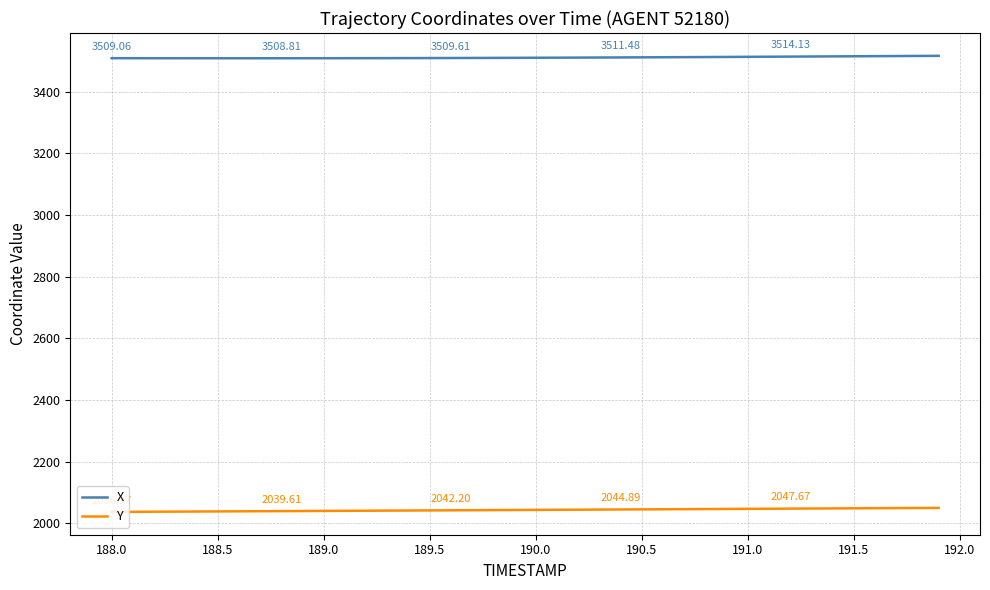

True or false: X and Y intersect in this chart.

False